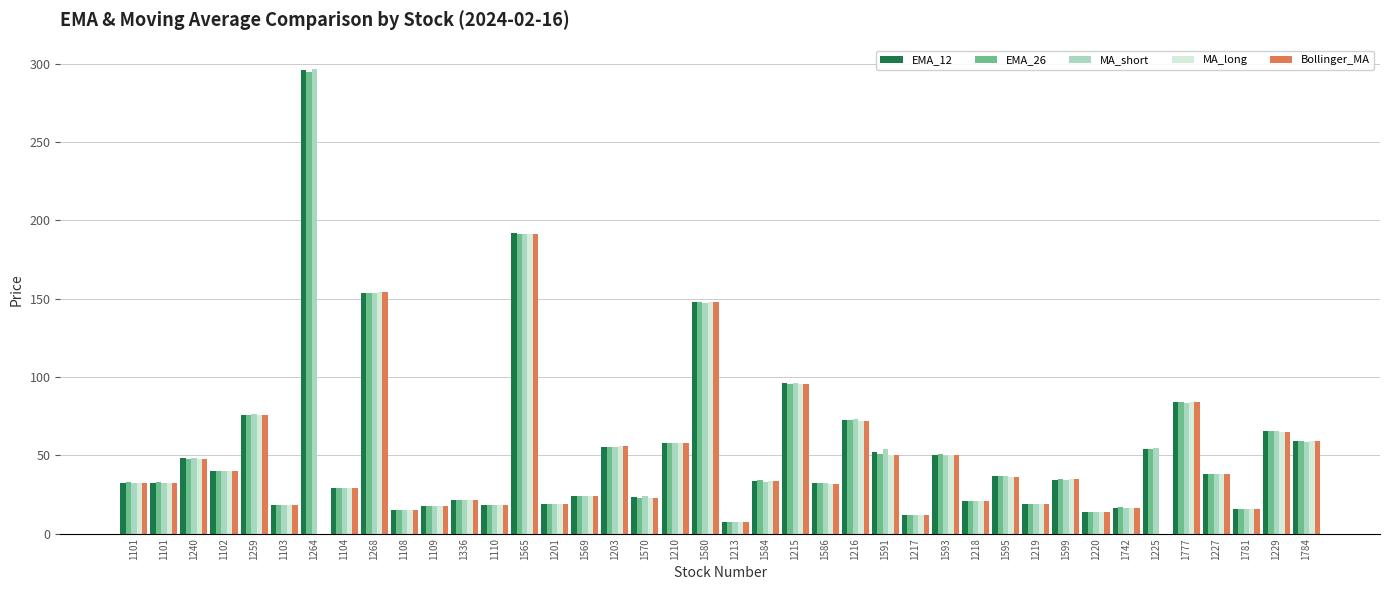

How many categories are shown in the chart?

40